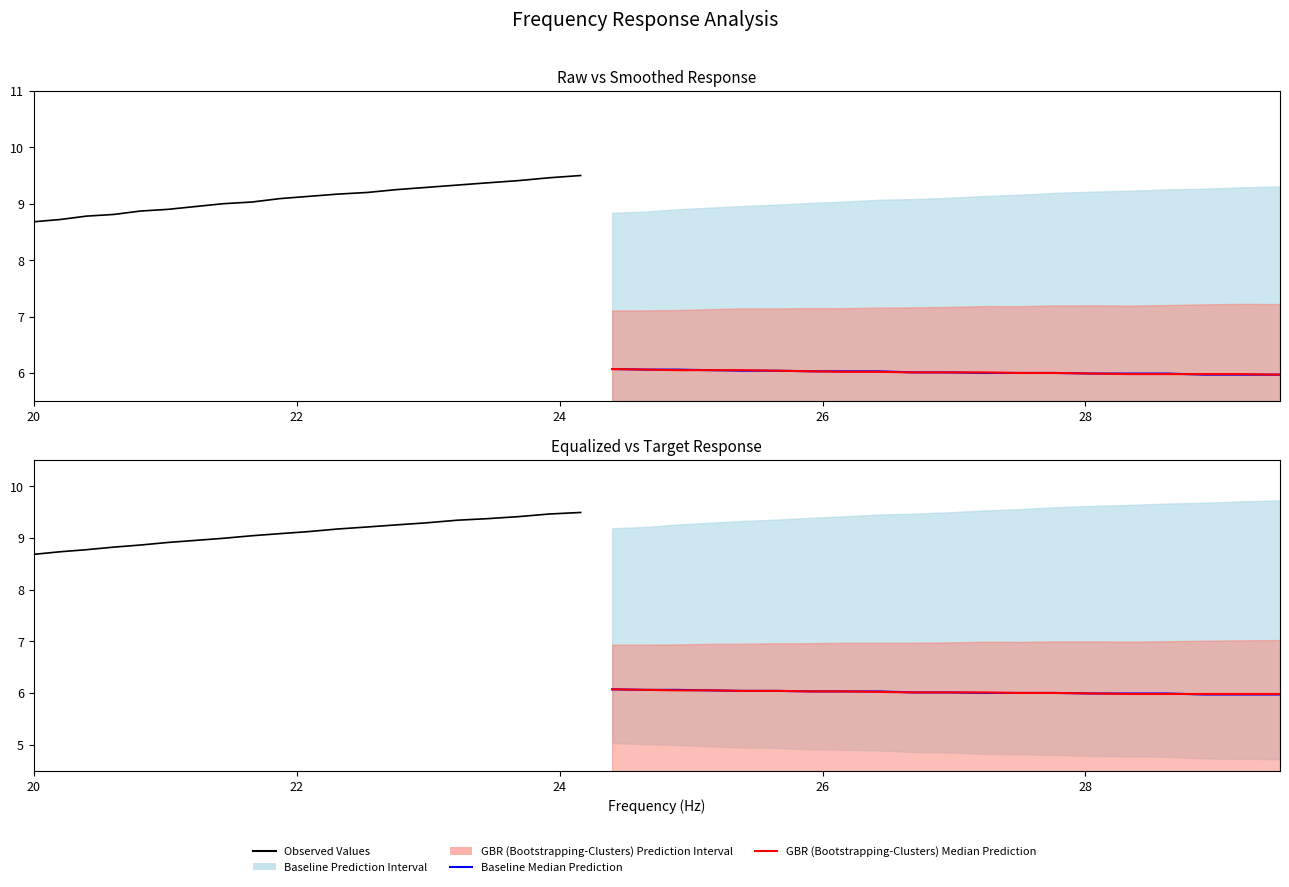

What is the minimum value for Baseline Median Prediction?

6.0